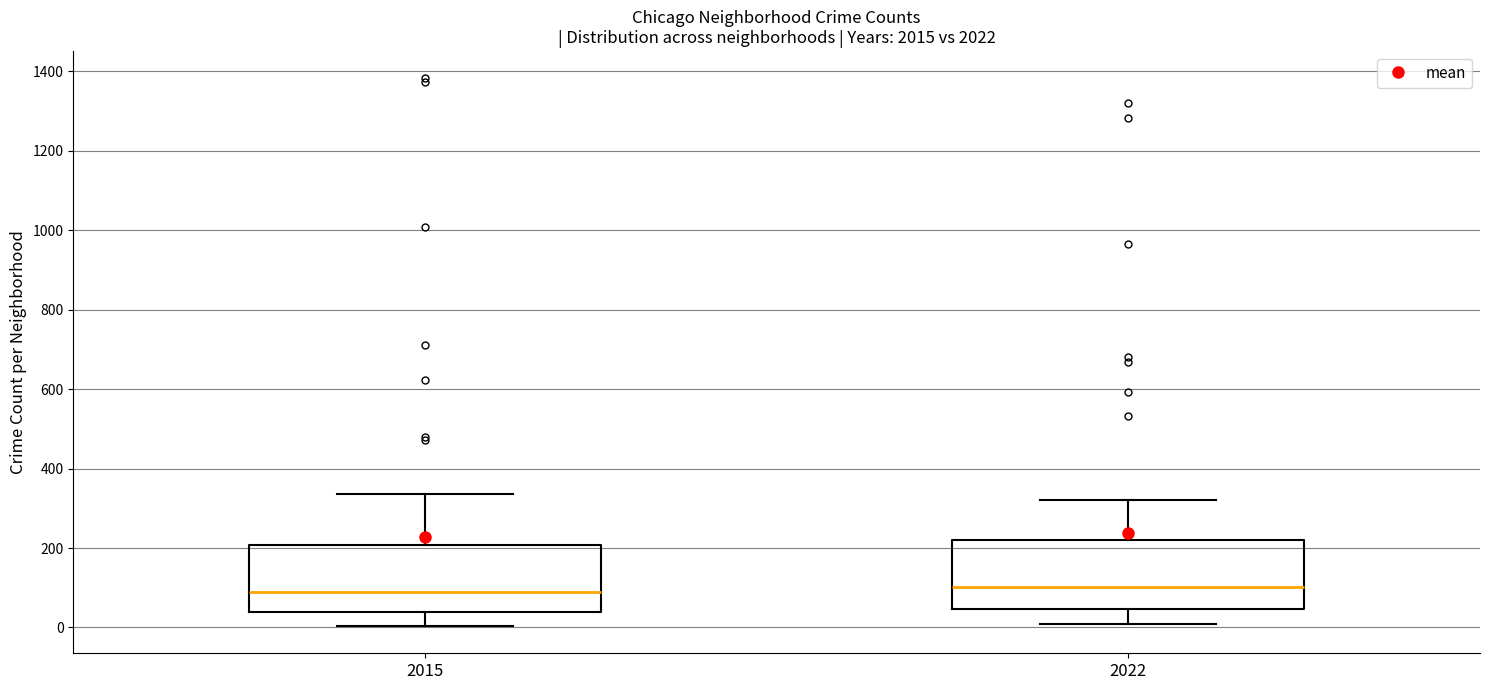

Reading left to right, transcribe this box plot: for each box, give where its median line is, the range the box spans, and where its two whiskers end, as read against the y-axis. The values are not printed on the chart, so give them approximately, as read against the axis.

2015: median 80, box 40 to 200, whiskers 0 to 340
2022: median 100, box 40 to 220, whiskers 20 to 320